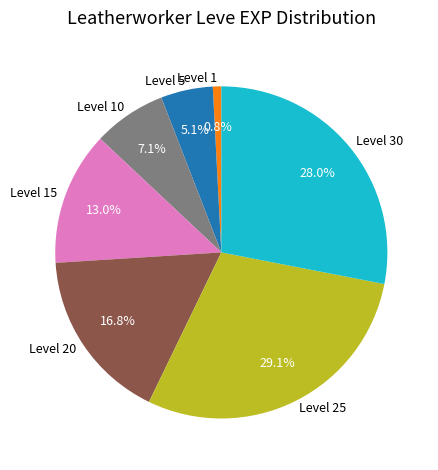

Is there a majority slice in this chart?

No